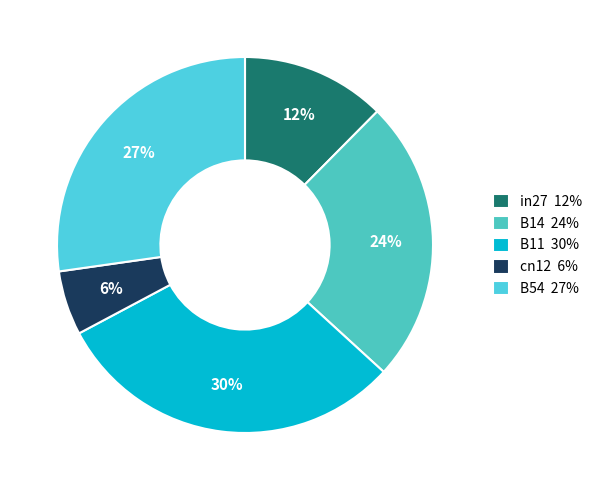

Does in27 represent more than half of the total?

No